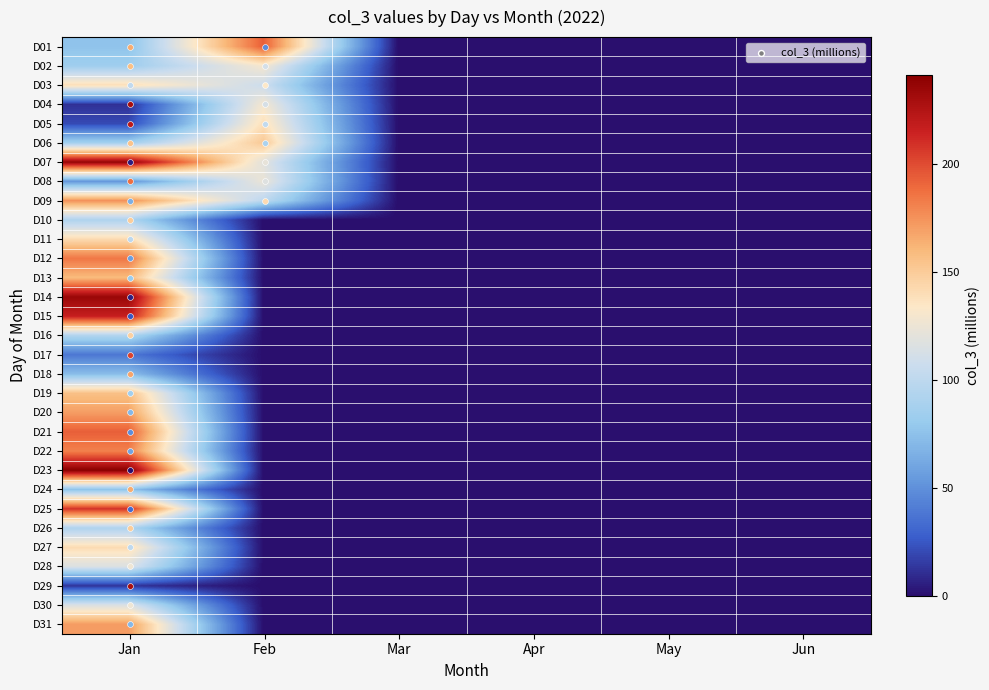

Reading right to left, transcribe all the data shown in this chart.

D01: Jun=0.0	May=0.0	Apr=0.0	Mar=0.0	Feb=193.2	Jan=76.2
D02: Jun=0.0	May=0.0	Apr=0.0	Mar=0.0	Feb=129.6	Jan=84.3
D03: Jun=0.0	May=0.0	Apr=0.0	Mar=0.0	Feb=107.6	Jan=139.5
D04: Jun=0.0	May=0.0	Apr=0.0	Mar=0.0	Feb=128.8	Jan=12.1
D05: Jun=0.0	May=0.0	Apr=0.0	Mar=0.0	Feb=139.0	Jan=20.2
D06: Jun=0.0	May=0.0	Apr=0.0	Mar=0.0	Feb=151.3	Jan=86.3
D07: Jun=0.0	May=0.0	Apr=0.0	Mar=0.0	Feb=119.1	Jan=236.3
D08: Jun=0.0	May=0.0	Apr=0.0	Mar=0.0	Feb=123.9	Jan=53.3
D09: Jun=0.0	May=0.0	Apr=0.0	Mar=0.0	Feb=99.6	Jan=175.3
D10: Jun=0.0	May=0.0	Apr=0.0	Mar=0.0	Feb=0.0	Jan=92.3
D11: Jun=0.0	May=0.0	Apr=0.0	Mar=0.0	Feb=0.0	Jan=141.6
D12: Jun=0.0	May=0.0	Apr=0.0	Mar=0.0	Feb=0.0	Jan=184.6
D13: Jun=0.0	May=0.0	Apr=0.0	Mar=0.0	Feb=0.0	Jan=159.3
D14: Jun=0.0	May=0.0	Apr=0.0	Mar=0.0	Feb=0.0	Jan=235.0
D15: Jun=0.0	May=0.0	Apr=0.0	Mar=0.0	Feb=0.0	Jan=216.6
D16: Jun=0.0	May=0.0	Apr=0.0	Mar=0.0	Feb=0.0	Jan=93.6
D17: Jun=0.0	May=0.0	Apr=0.0	Mar=0.0	Feb=0.0	Jan=38.6
D18: Jun=0.0	May=0.0	Apr=0.0	Mar=0.0	Feb=0.0	Jan=73.0
D19: Jun=0.0	May=0.0	Apr=0.0	Mar=0.0	Feb=0.0	Jan=156.2
D20: Jun=0.0	May=0.0	Apr=0.0	Mar=0.0	Feb=0.0	Jan=170.5
D21: Jun=0.0	May=0.0	Apr=0.0	Mar=0.0	Feb=0.0	Jan=193.0
D22: Jun=0.0	May=0.0	Apr=0.0	Mar=0.0	Feb=0.0	Jan=181.1
D23: Jun=0.0	May=0.0	Apr=0.0	Mar=0.0	Feb=0.0	Jan=241.2
D24: Jun=0.0	May=0.0	Apr=0.0	Mar=0.0	Feb=0.0	Jan=75.8
D25: Jun=0.0	May=0.0	Apr=0.0	Mar=0.0	Feb=0.0	Jan=208.1
D26: Jun=0.0	May=0.0	Apr=0.0	Mar=0.0	Feb=0.0	Jan=92.1
D27: Jun=0.0	May=0.0	Apr=0.0	Mar=0.0	Feb=0.0	Jan=141.0
D28: Jun=0.0	May=0.0	Apr=0.0	Mar=0.0	Feb=0.0	Jan=115.5
D29: Jun=0.0	May=0.0	Apr=0.0	Mar=0.0	Feb=0.0	Jan=12.9
D30: Jun=0.0	May=0.0	Apr=0.0	Mar=0.0	Feb=0.0	Jan=115.0
D31: Jun=0.0	May=0.0	Apr=0.0	Mar=0.0	Feb=0.0	Jan=171.2